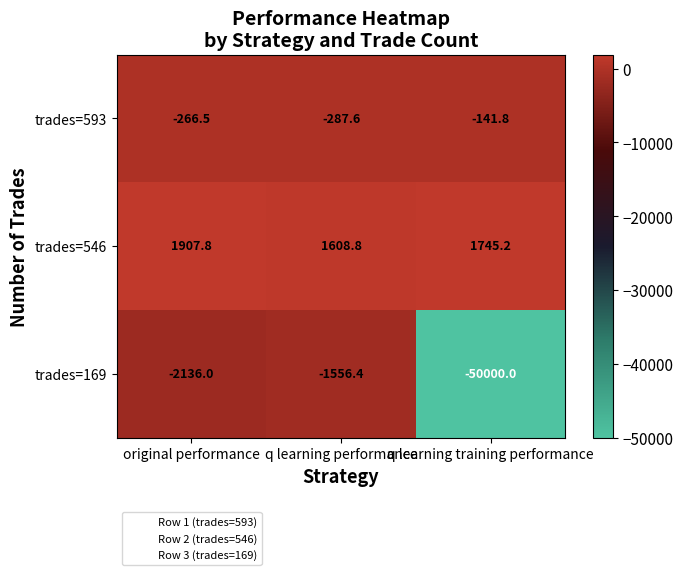

What is the spread (max minus min) of values at q learning training performance?

51745.2